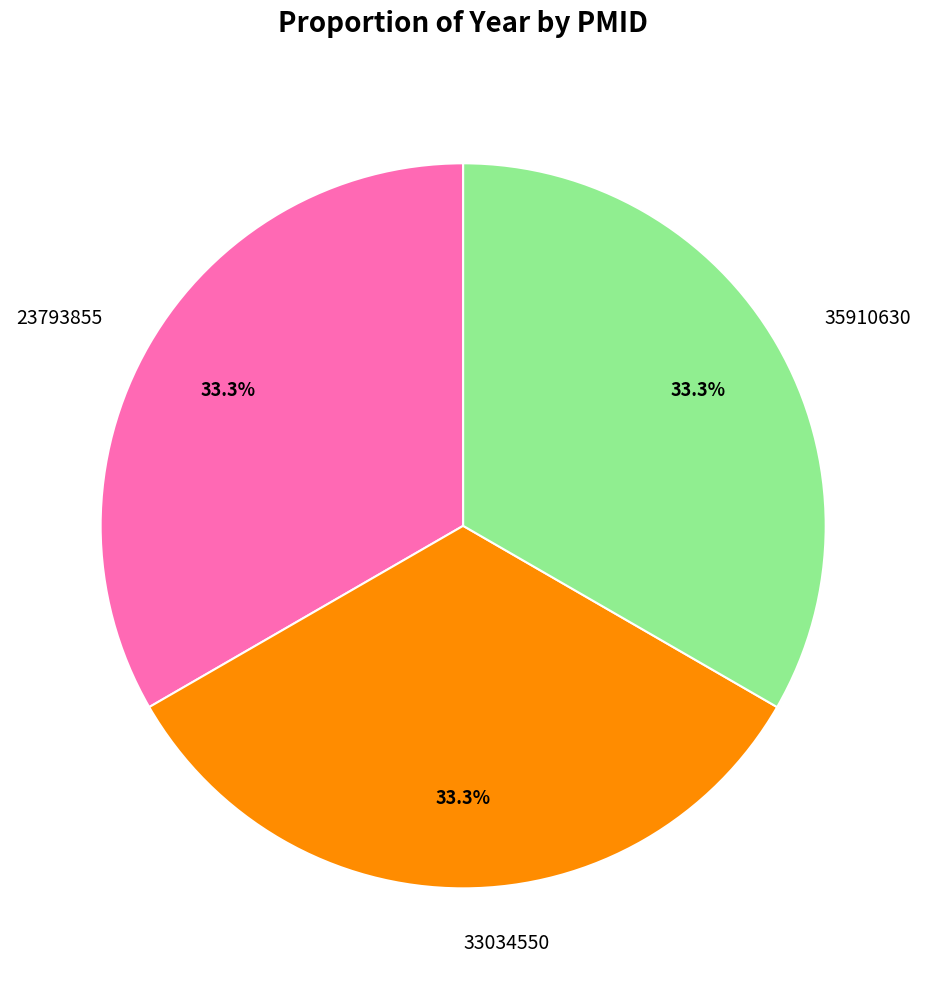

Approximately how many times larger is the value at 23793855 compared to 35910630?

1.0